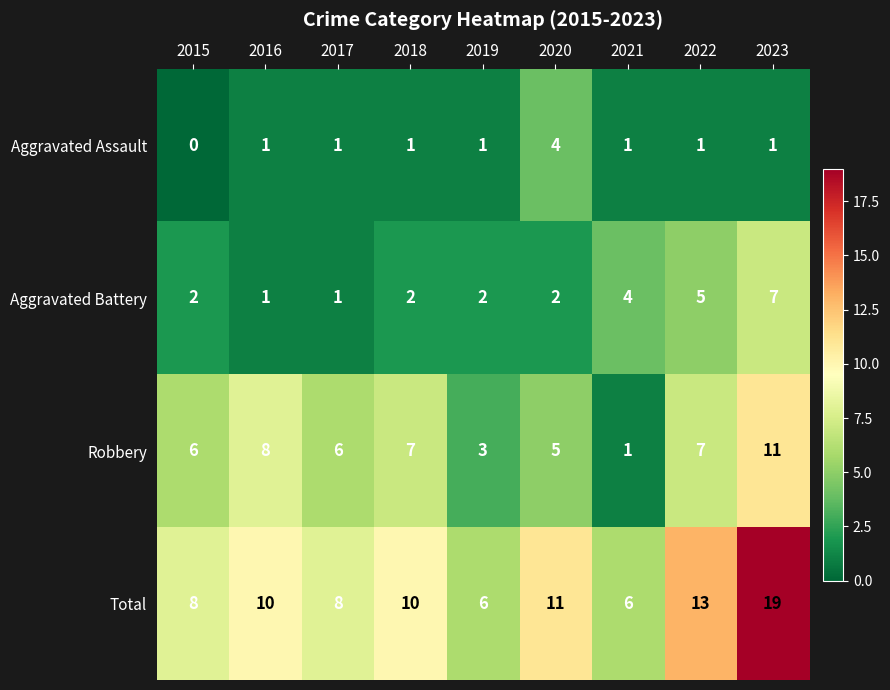

What is the sum of the Robbery values at 2015 and 2022?

13